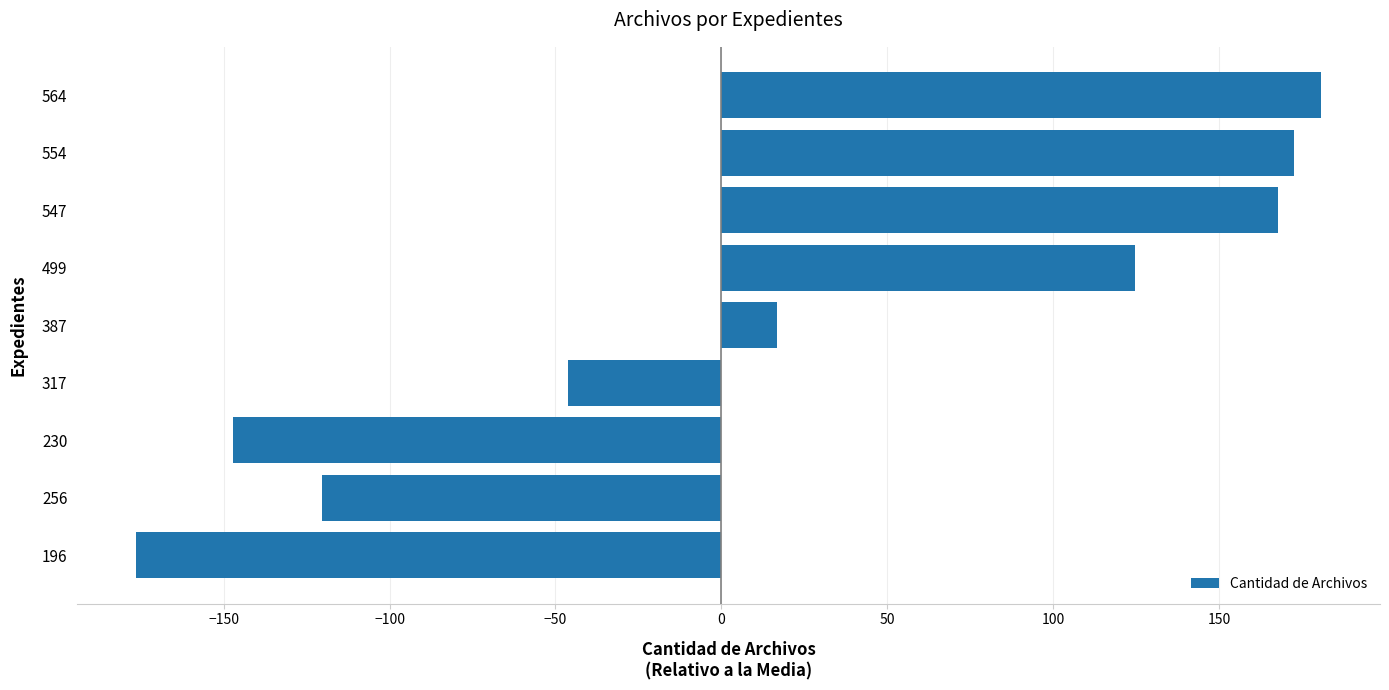

What is the change in value from 230 to 547?

+315.0